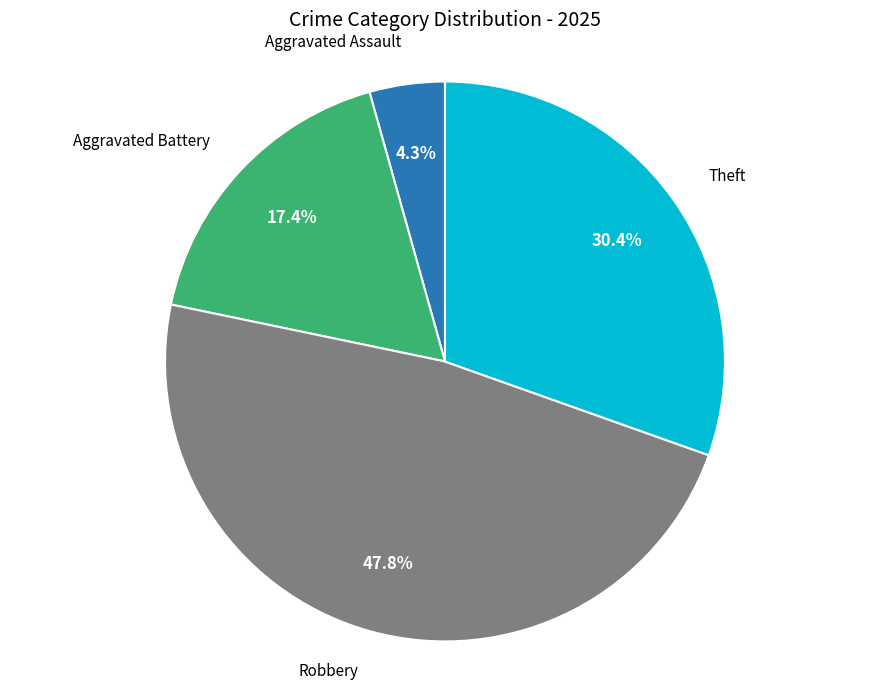

Does any single category account for the majority?

No